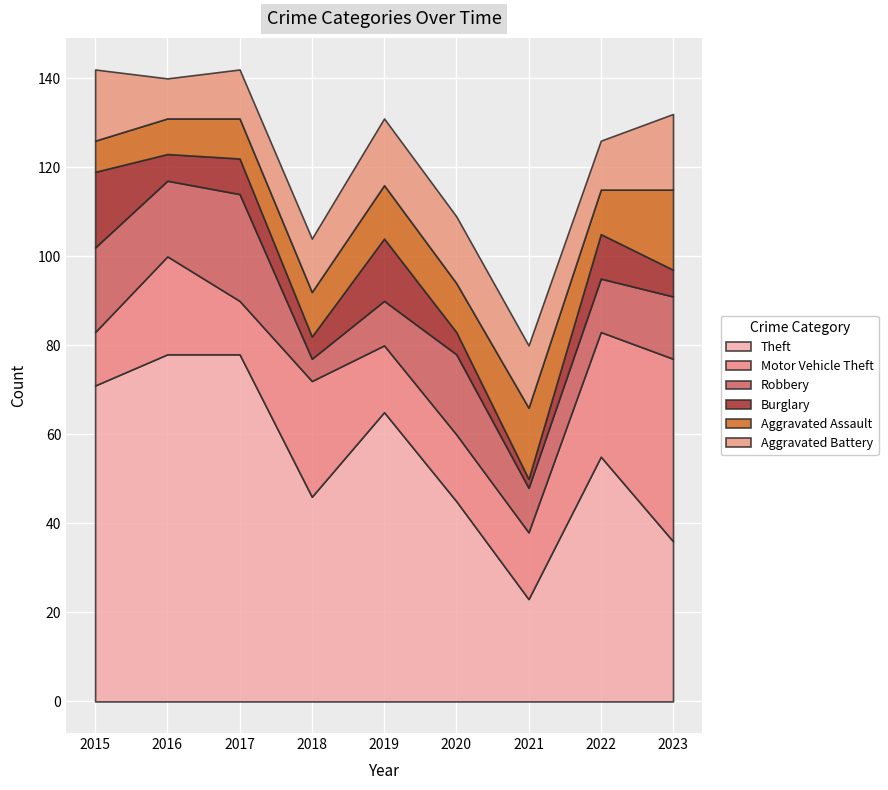

What is the difference between the maximum and minimum values in the Theft series?

55